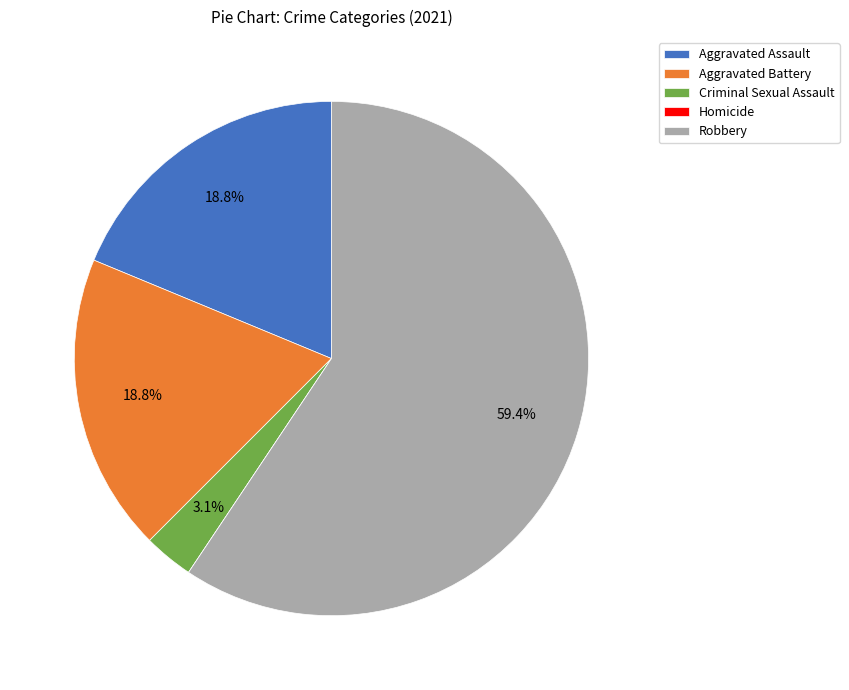

Approximately how many times larger is the value at Robbery compared to Aggravated Battery?

3.2